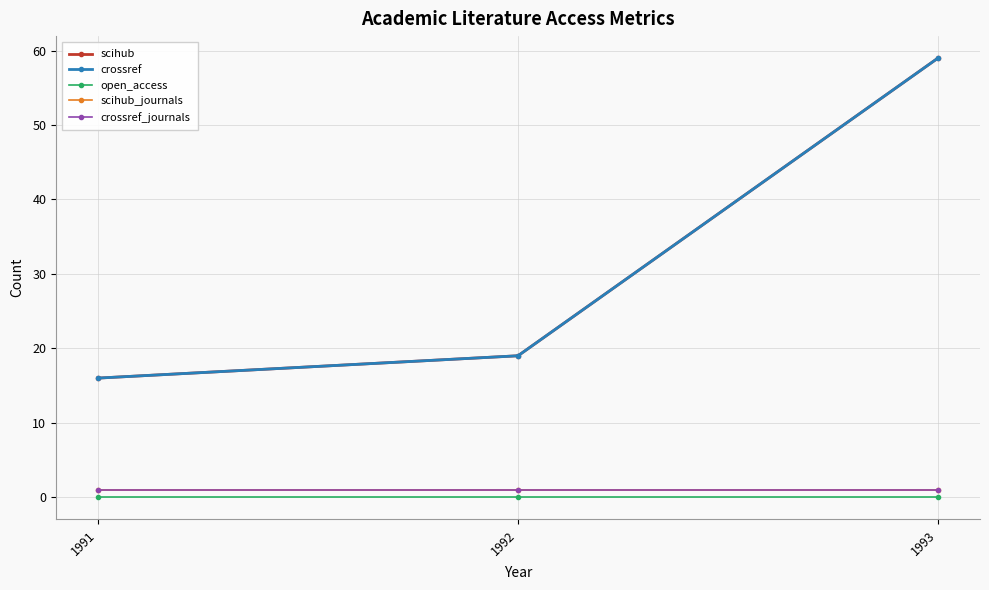

Which series has the widest spread of values?

scihub